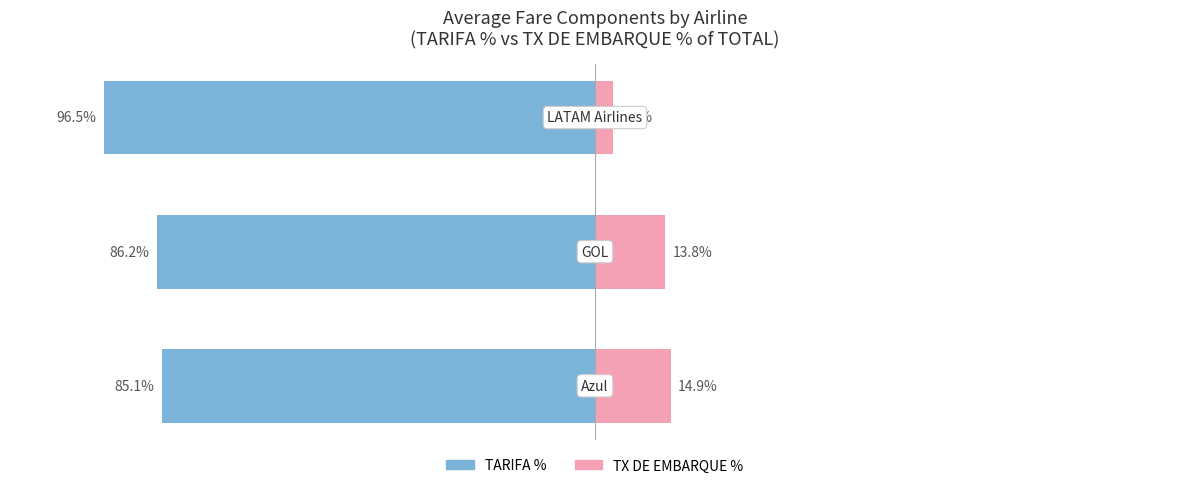

Reading right to left, what are all the values shown in this chart?

TARIFA %: 2=-96.5	1=-86.2	0=-85.1
TX DE EMBARQUE %: 2=3.5	1=13.8	0=14.9